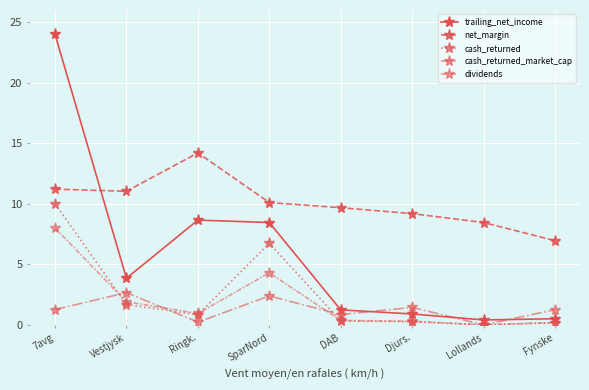

How many values in the trailing_net_income series are below 3?

4